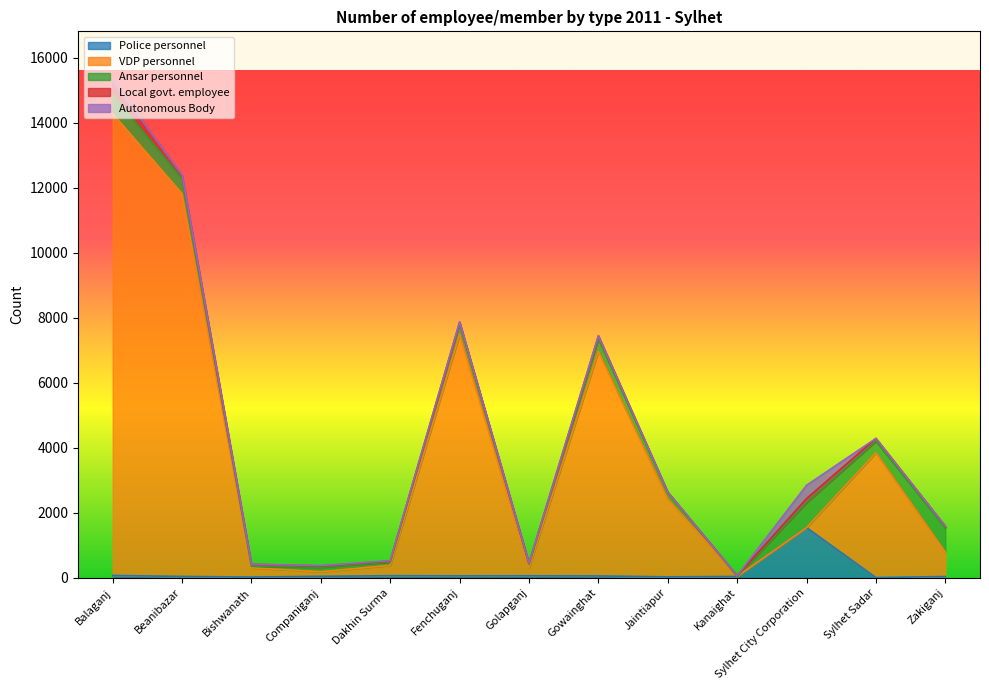

The VDP personnel series shows 7430 at Fenchuganj. True or false?

True